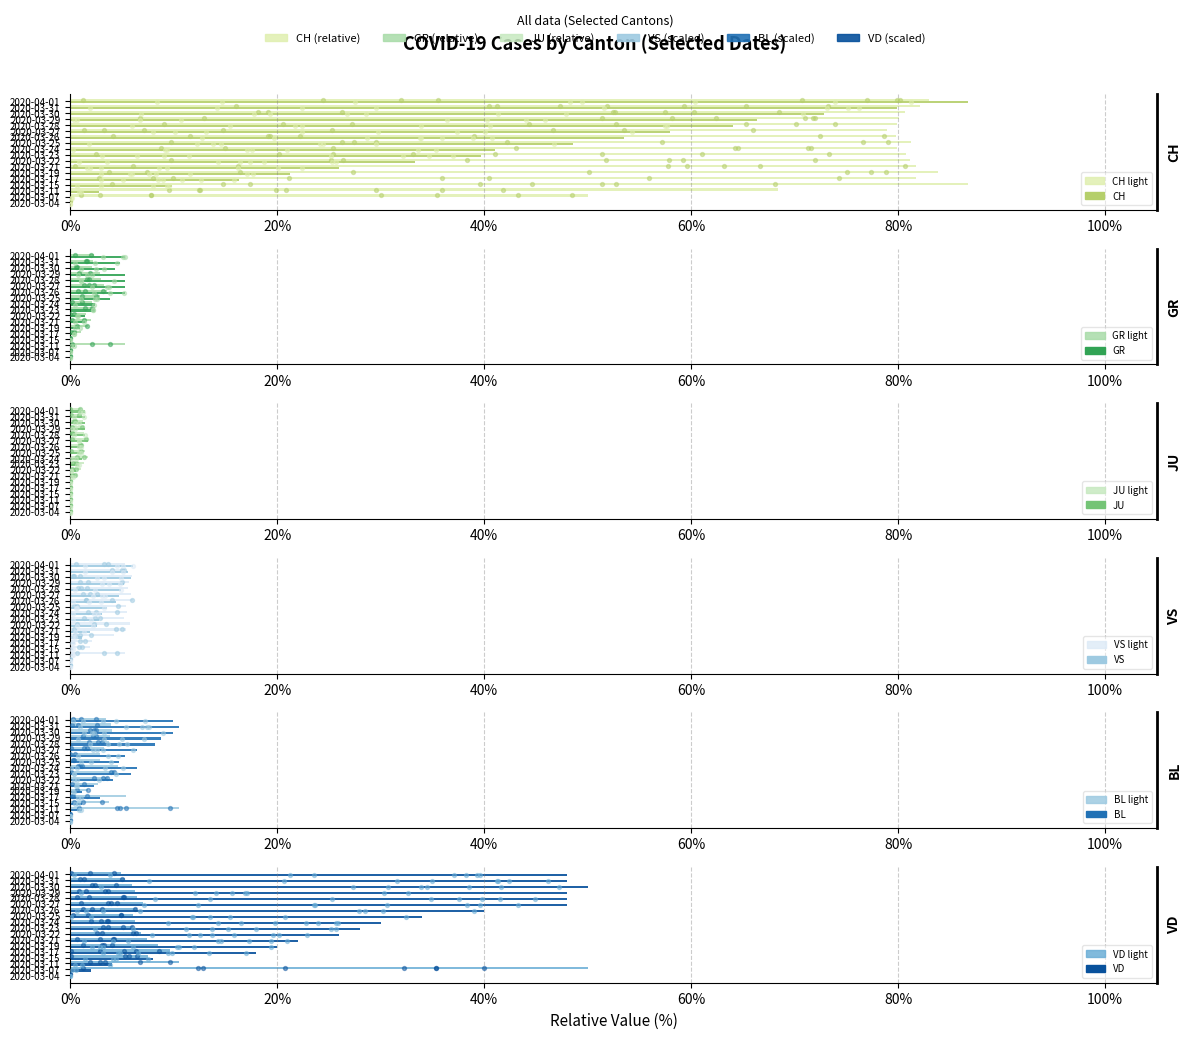

Which series has the largest total across all categories?

CH